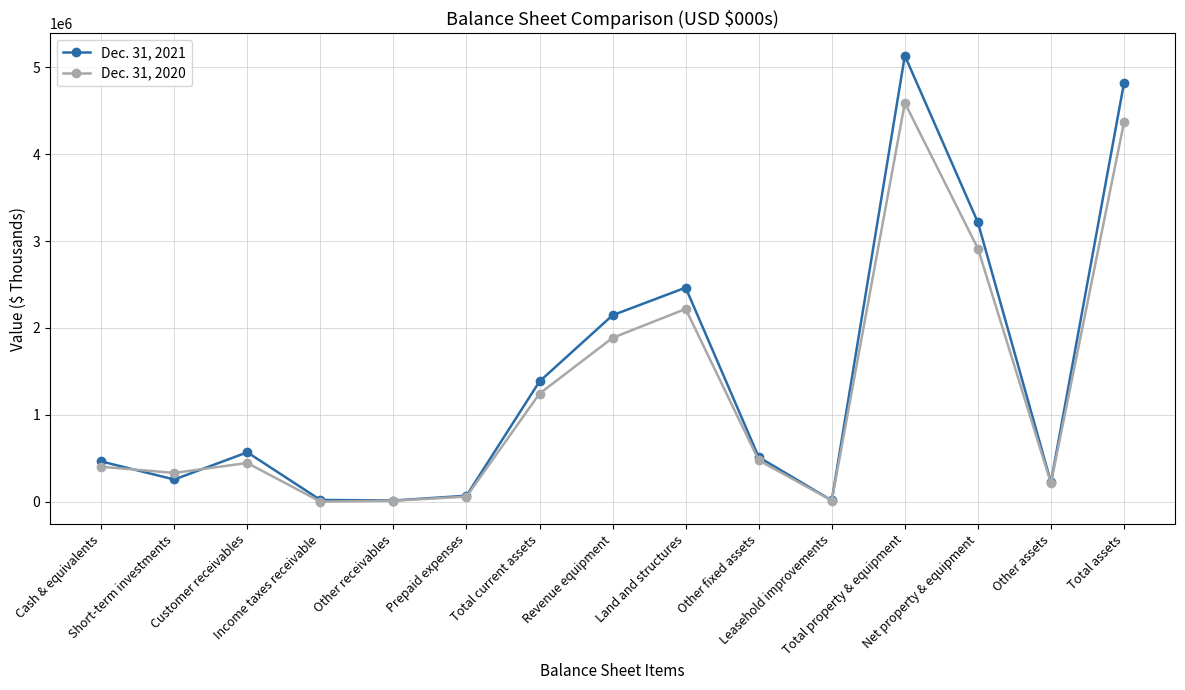

In Dec. 31, 2021, how many points are lower than both neighbors (excluding endpoints)?

4